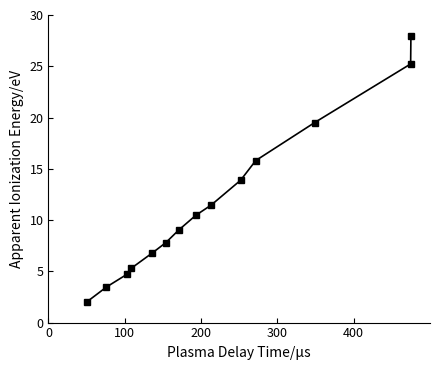

What is the value of the 6th point from the left?

7.8